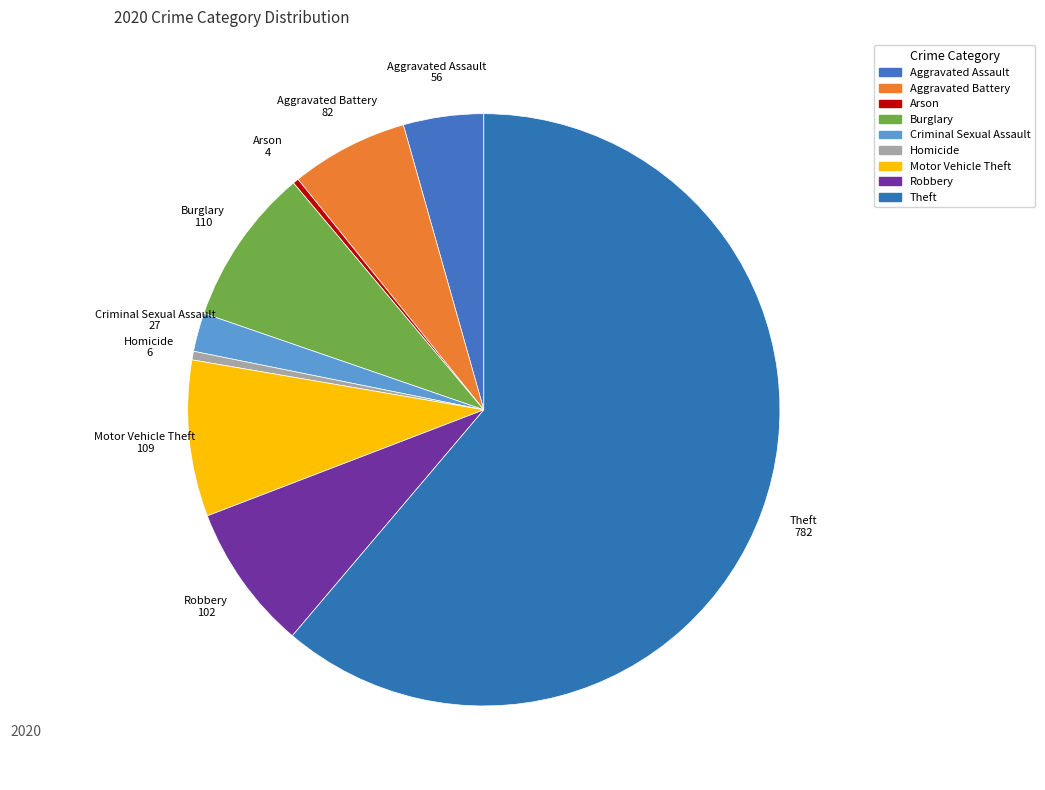

Is it true that Criminal Sexual Assault is 2% of the pie?

True